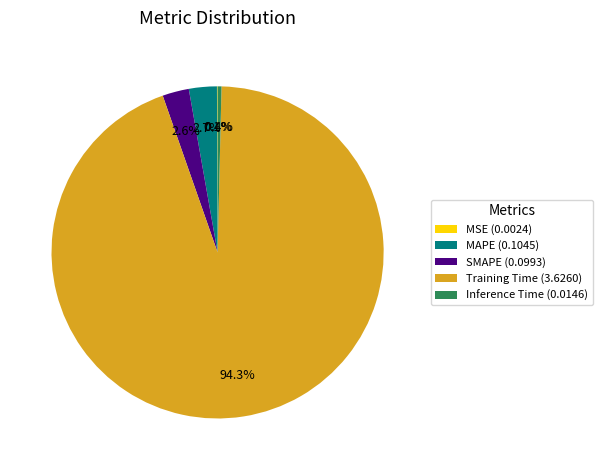

To the nearest percent, what is the difference between the largest and smallest slice percentages?

94%